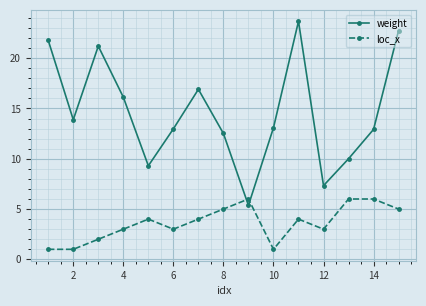

How many interior local valleys does the weight series have?

4